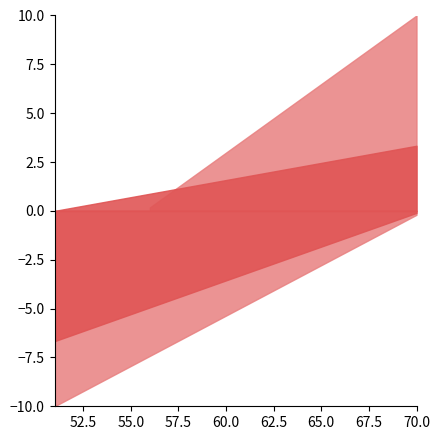

What is the difference between the highest and lowest values at 62?

3